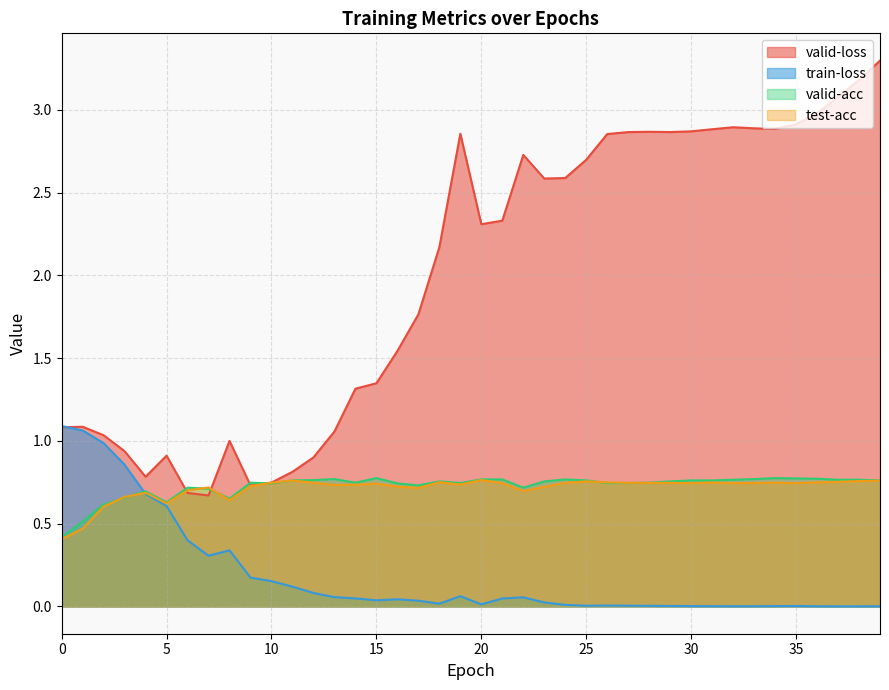

List the series in order of their peak value, lowest first.

test-acc, valid-acc, train-loss, valid-loss